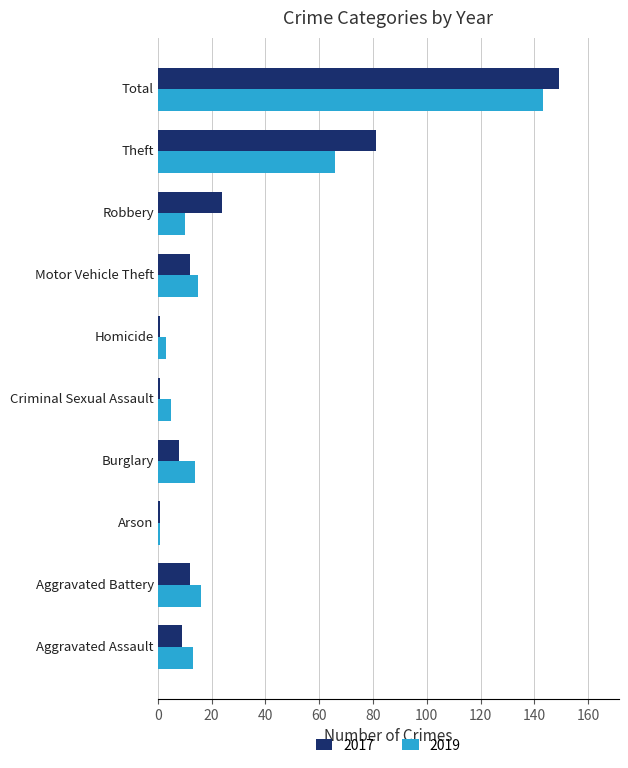

What is the difference between the maximum and minimum values in the 2017 series?

148